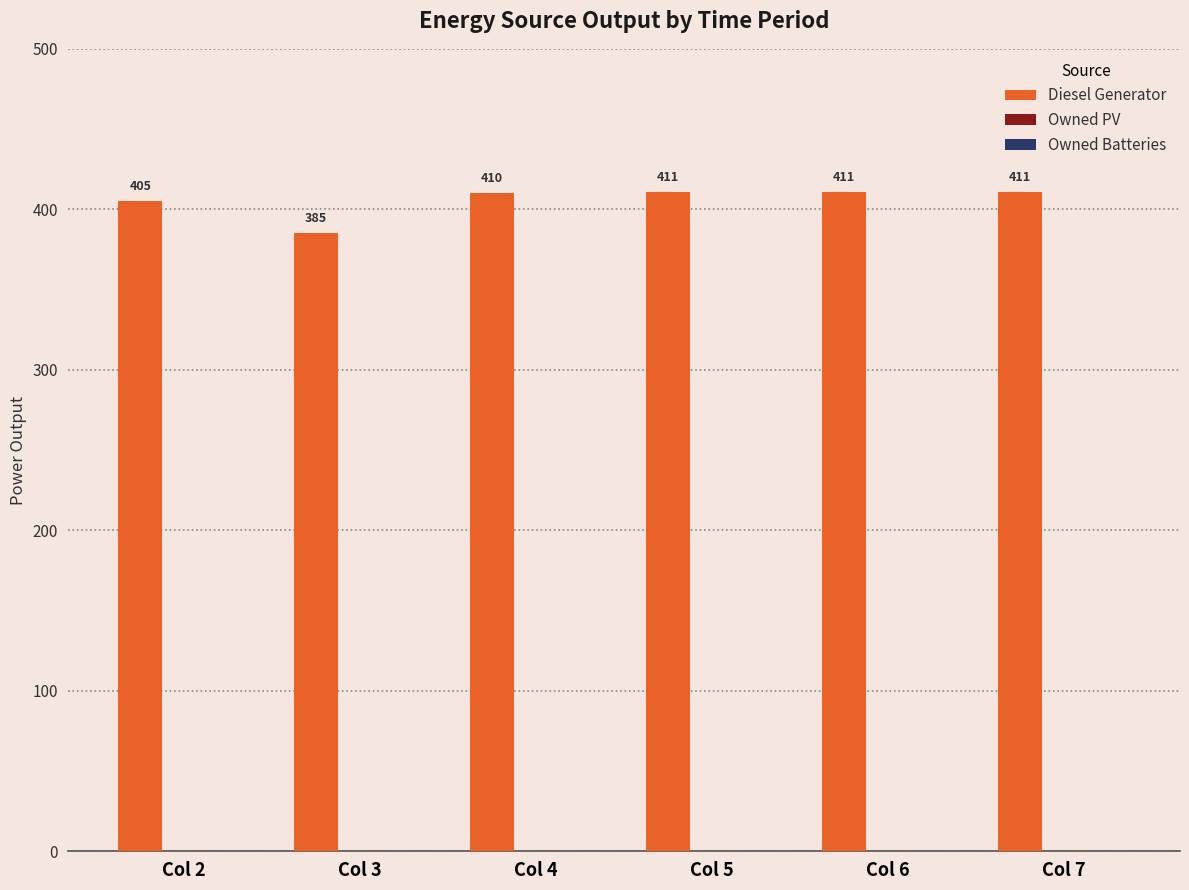

Is it true that the value at Col 3 is 385?

True